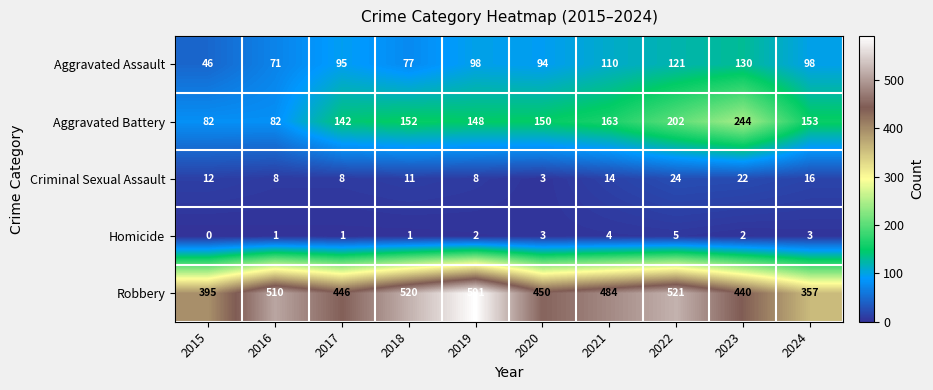

Rank the series at 2018 from highest to lowest value.

Robbery, Aggravated Battery, Aggravated Assault, Criminal Sexual Assault, Homicide